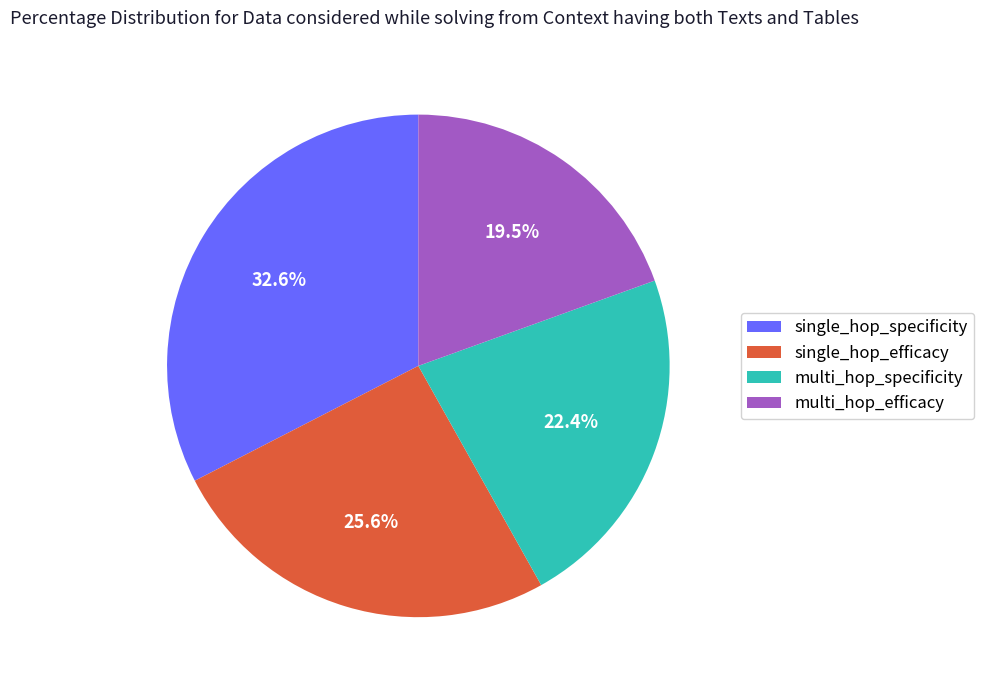

Is the sum of multi_hop_specificity and multi_hop_efficacy greater than half?

No